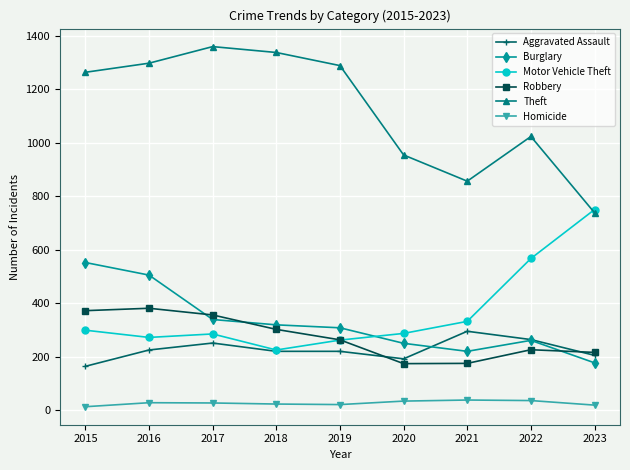

Rank the series by their maximum value, from lowest to highest.

Homicide, Aggravated Assault, Robbery, Burglary, Motor Vehicle Theft, Theft